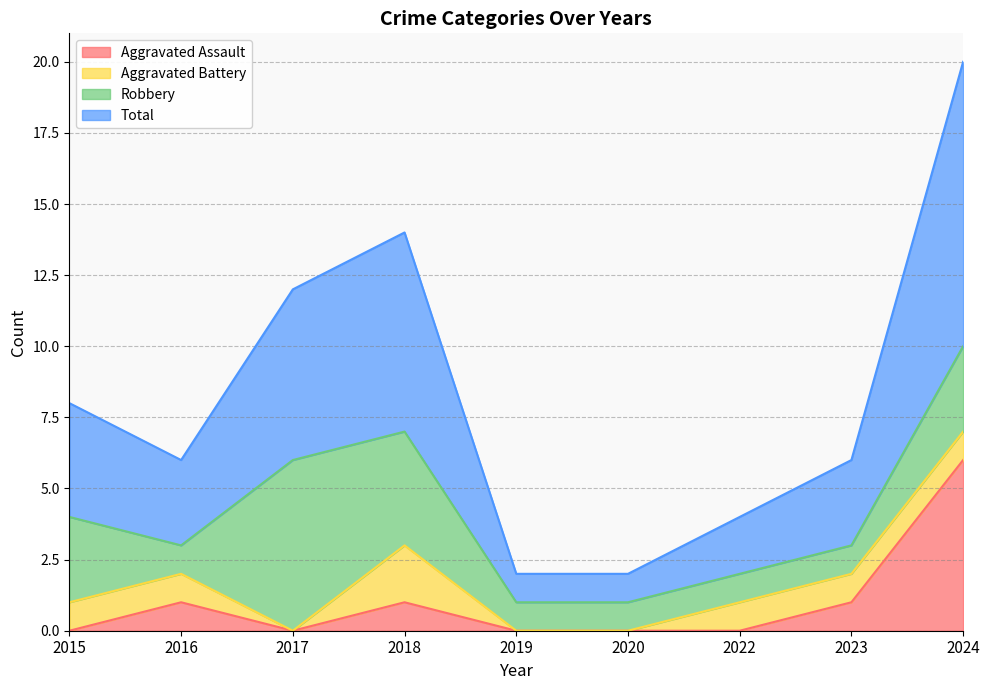

What is the difference between the highest and lowest values at 2020?

1